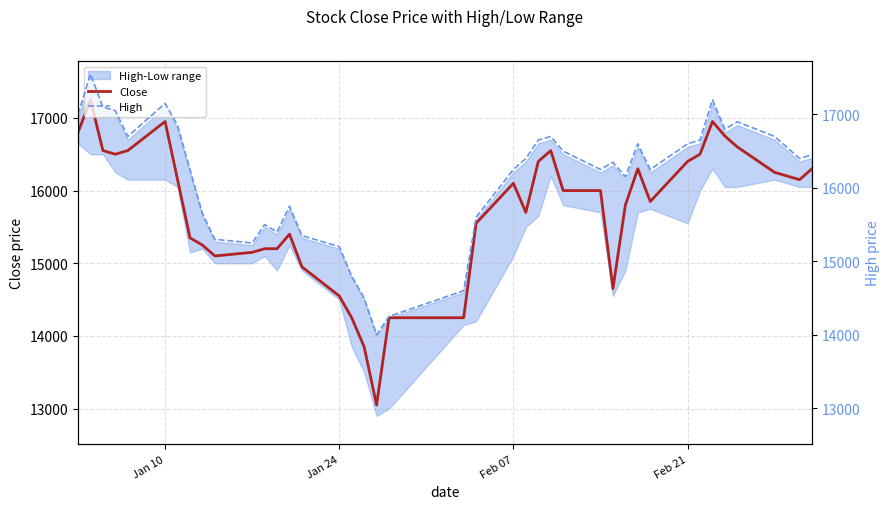

What is the value of the High point at the 11th from the left?

15250